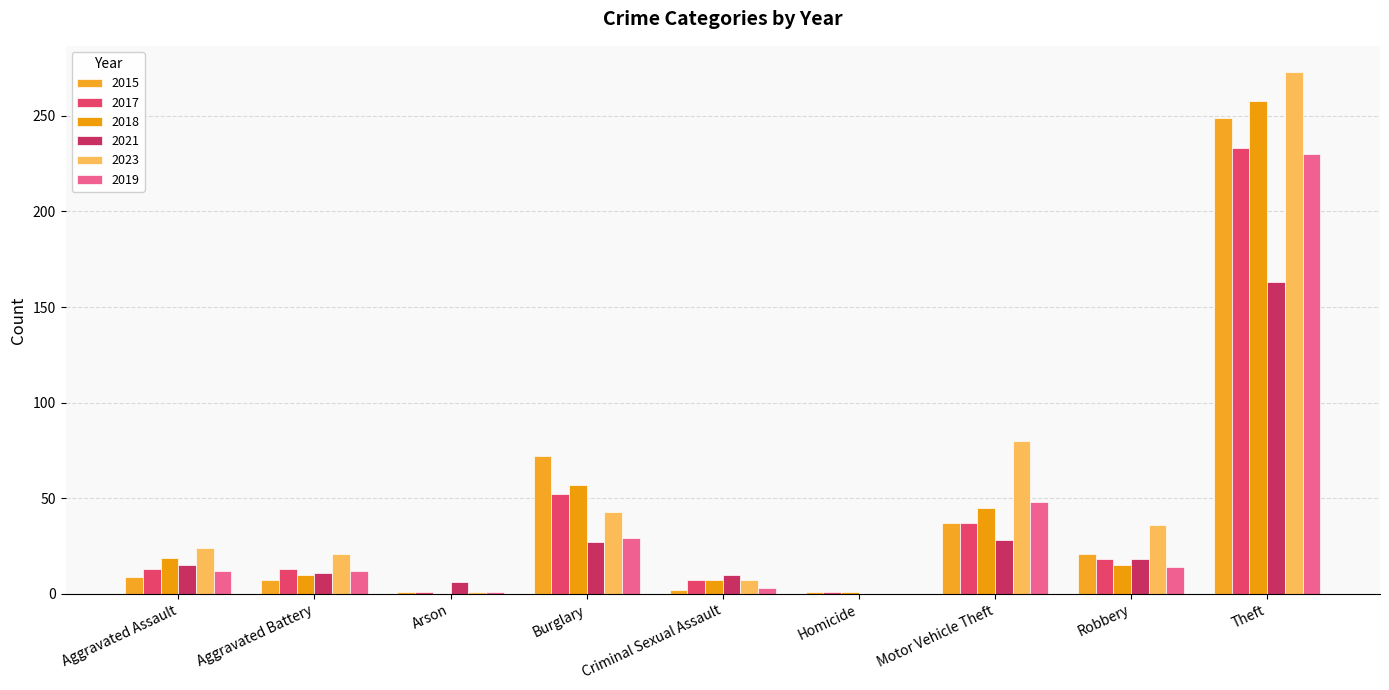

True or false: 2018 has a value of 15 at Robbery.

True